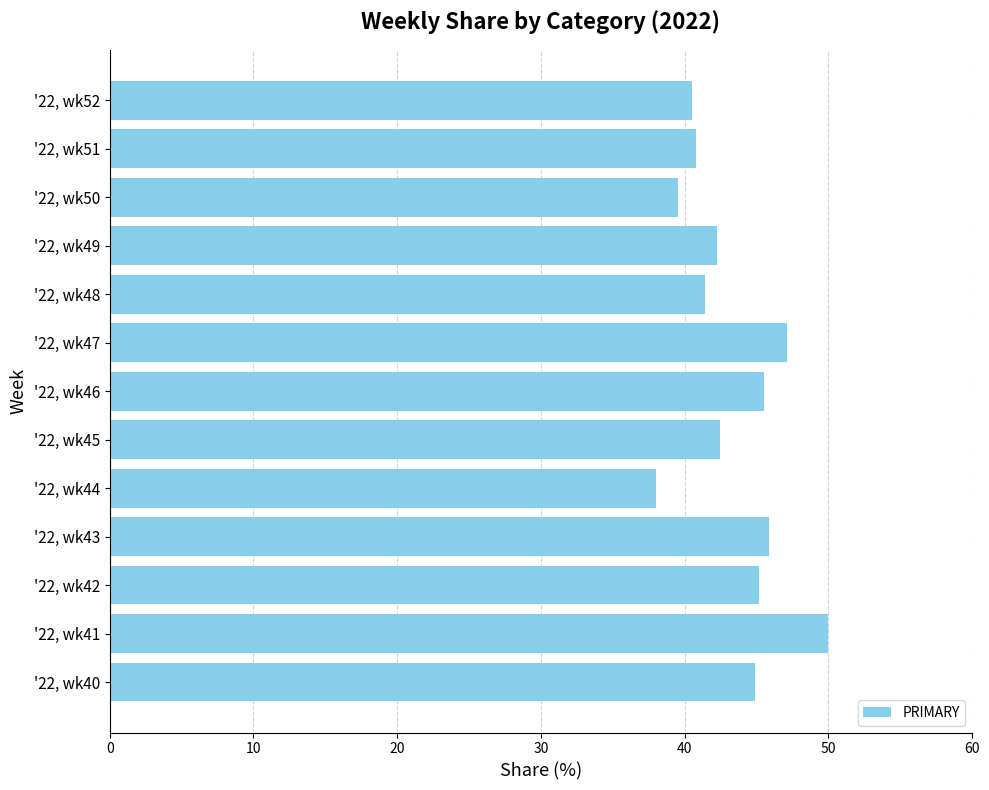

Is it true that the value at '22, wk40 is 28.7?

False